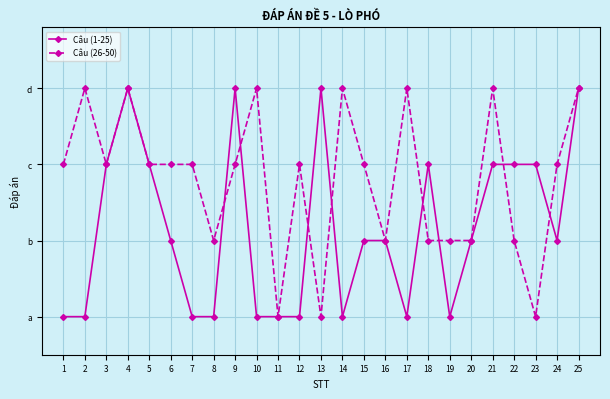

Is this an area chart (filled region under the line)?

No